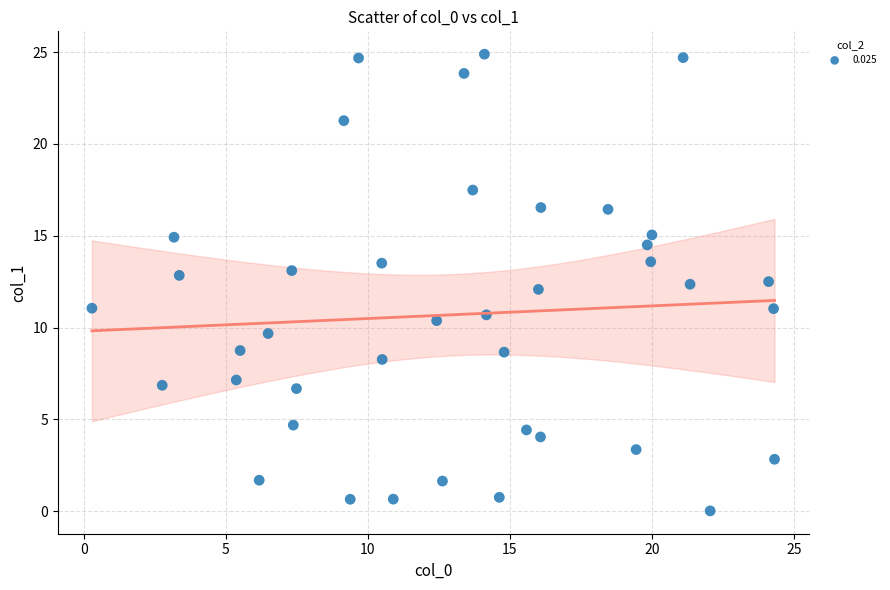

What is the range of Y values (max minus min)?

24.9